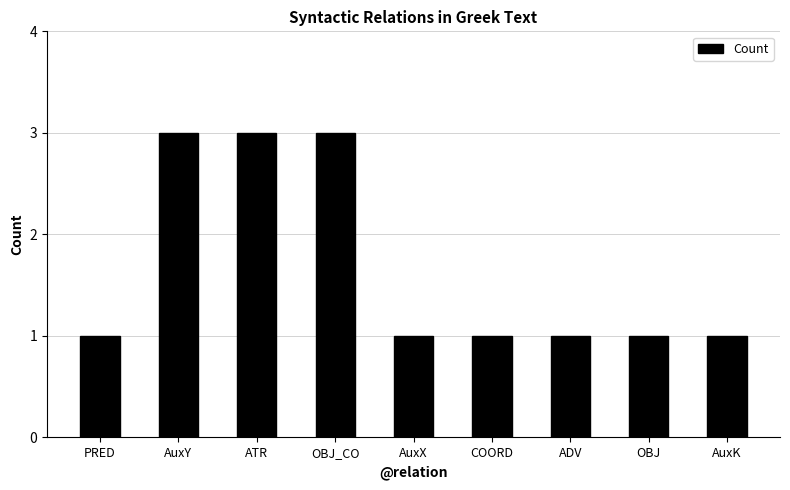

The chart shows a value of 2 at AuxY. True or false?

False